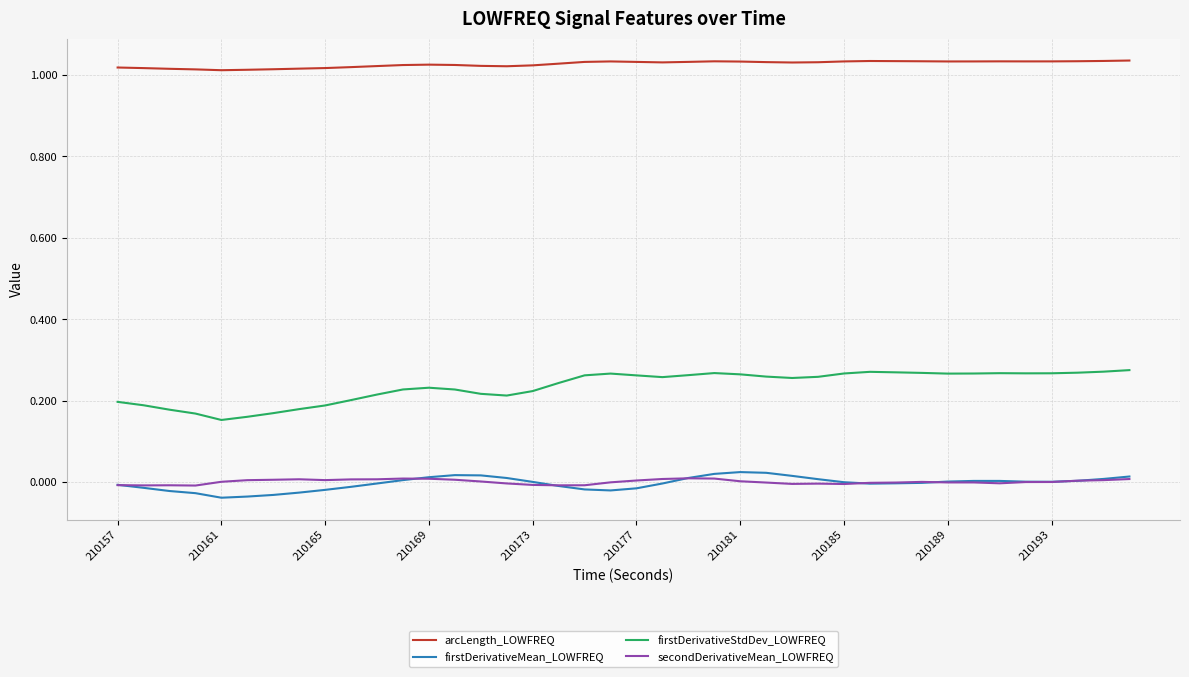

What is the difference between the second highest and second lowest values in the firstDerivativeStdDev_LOWFREQ series?

0.1